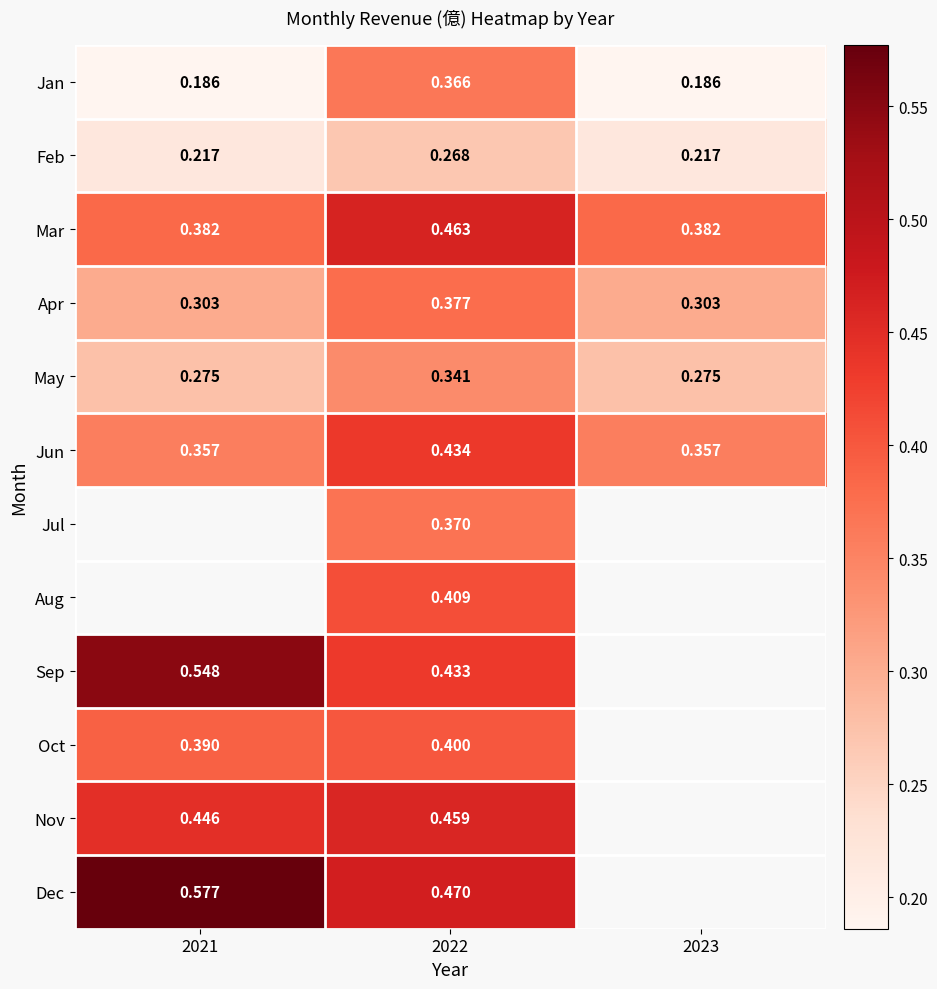

Count the Jan values in the range 0 to 1.

3